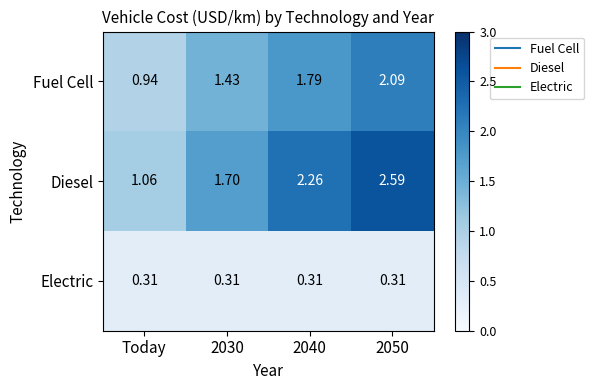

Rank the series at Today from highest to lowest value.

Diesel, Fuel Cell, Electric